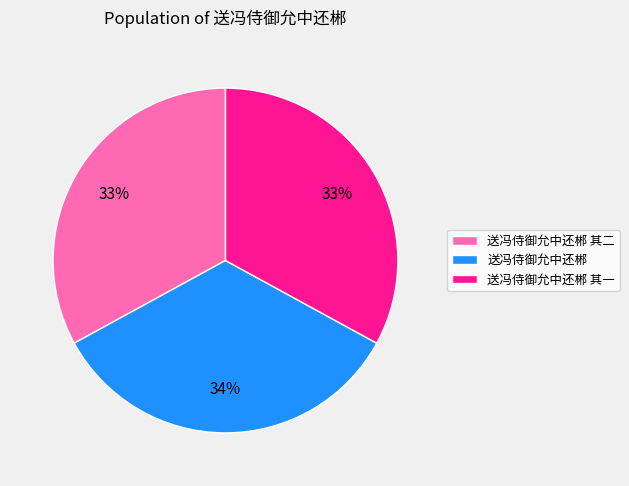

Is there a majority slice in this chart?

No